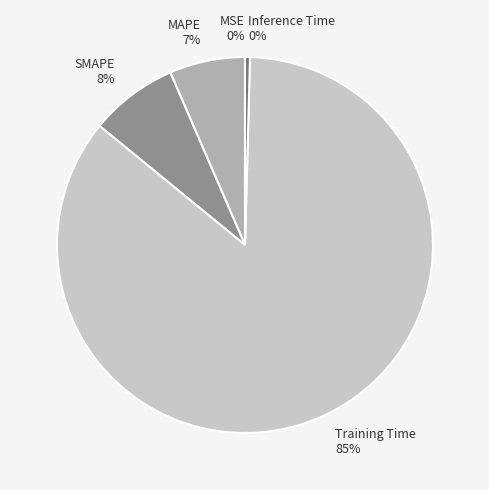

What percentage is NOT represented by Inference Time?

99.6%